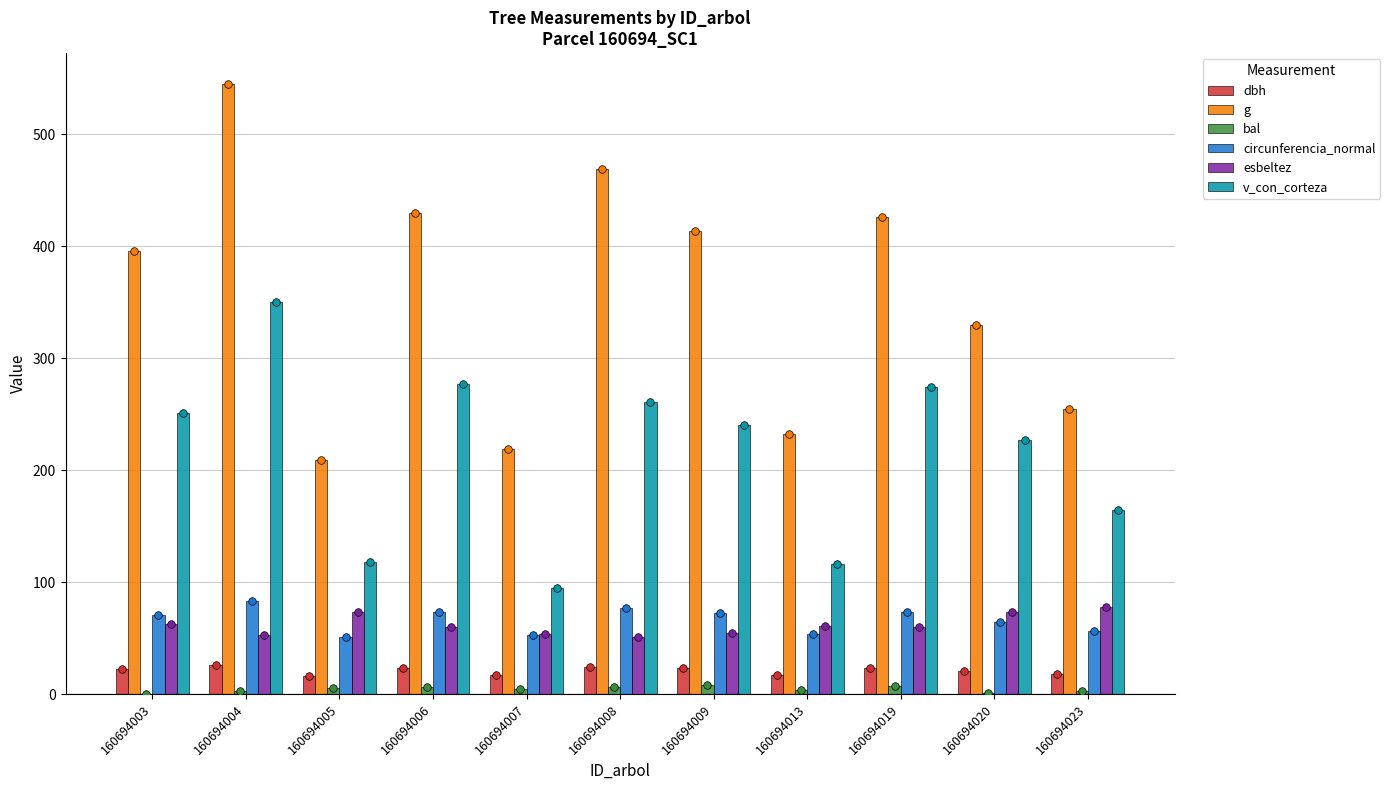

Is the value of bal at 160694013 greater than the value of dbh at 160694006?

No